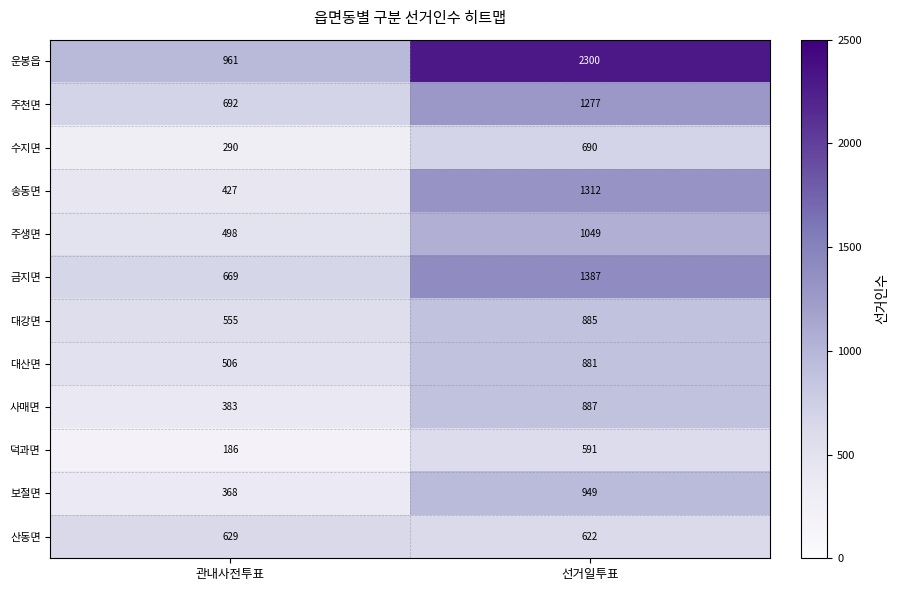

What is the sum of the 주천면 values at 관내사전투표 and 선거일투표?

1969